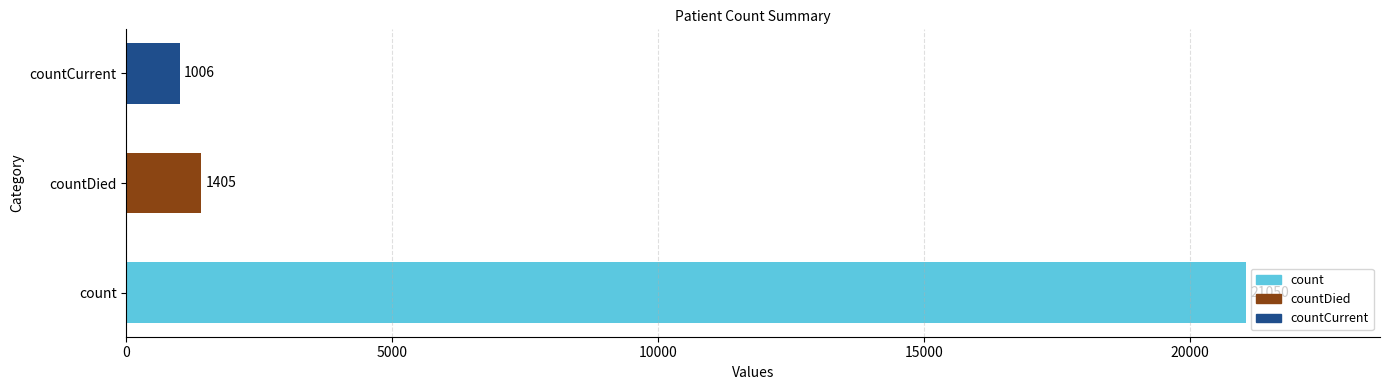

List the labels in order of value, largest first.

count, countDied, countCurrent